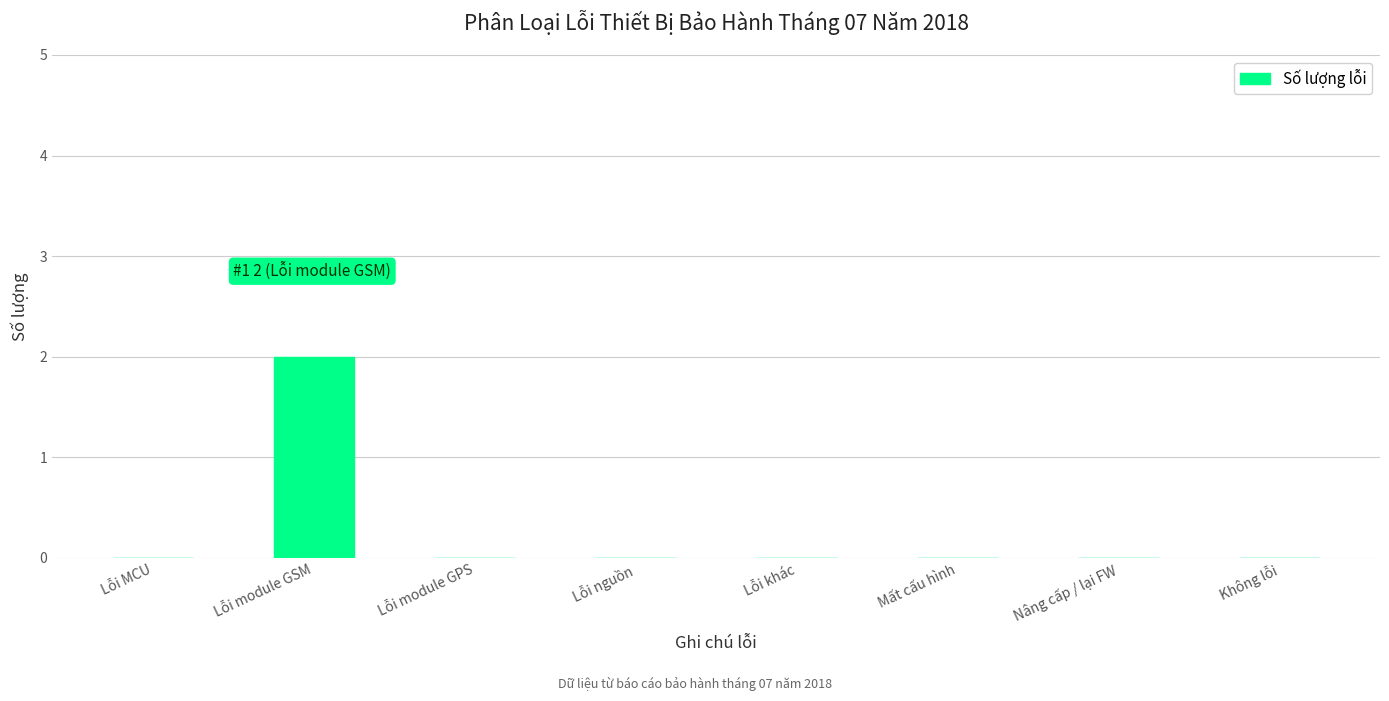

Reading right to left, list all the values displayed in this chart.

Không lỗi=0	Nâng cấp / lại FW=0	Mất cấu hình=0	Lỗi khác=0	Lỗi nguồn=0	Lỗi module GPS=0	Lỗi module GSM=2	Lỗi MCU=0